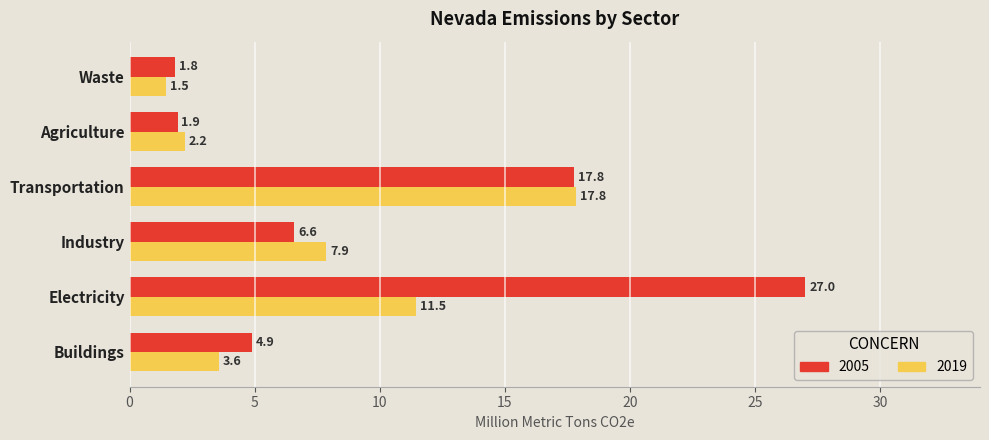

Between Electricity and Industry, which series saw the biggest shift?

2005